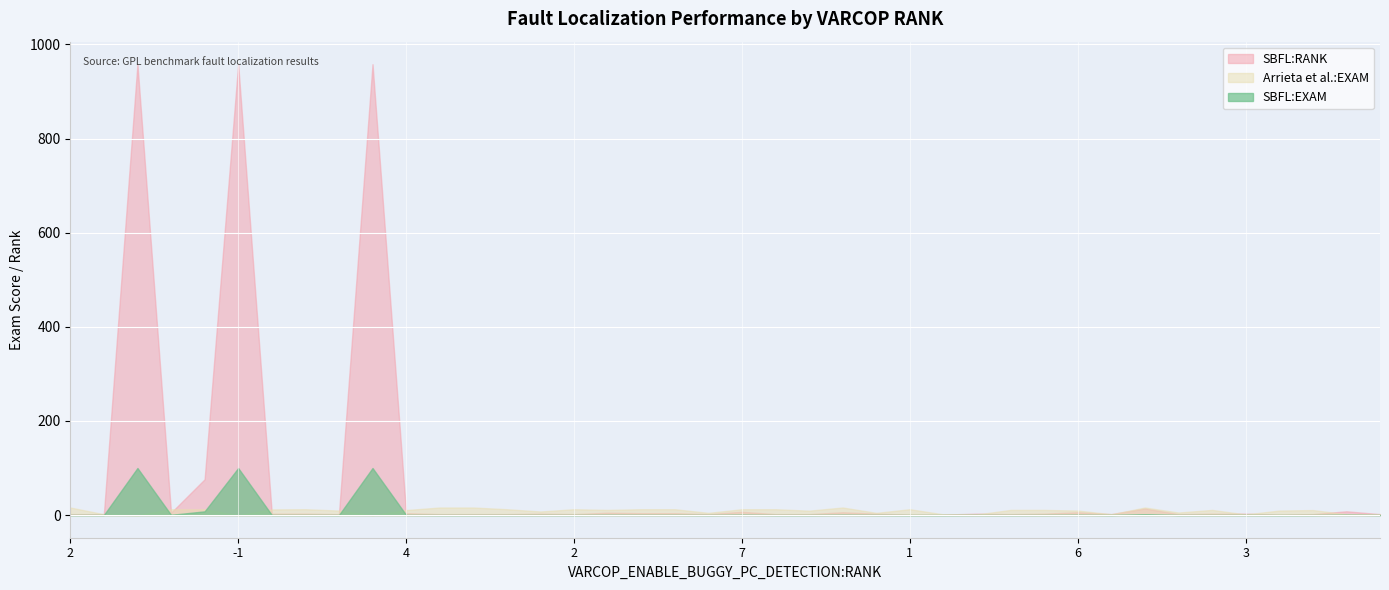

What are all the series names shown in the legend?

SBFL:RANK, Arrieta et al.:EXAM, SBFL:EXAM